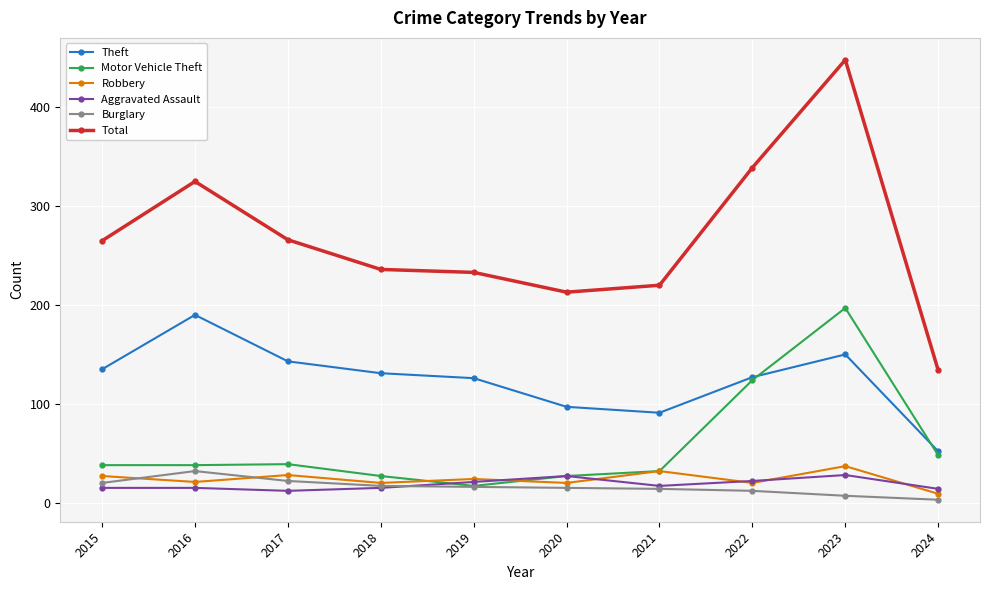

Where is the first local maximum for Theft?

2016